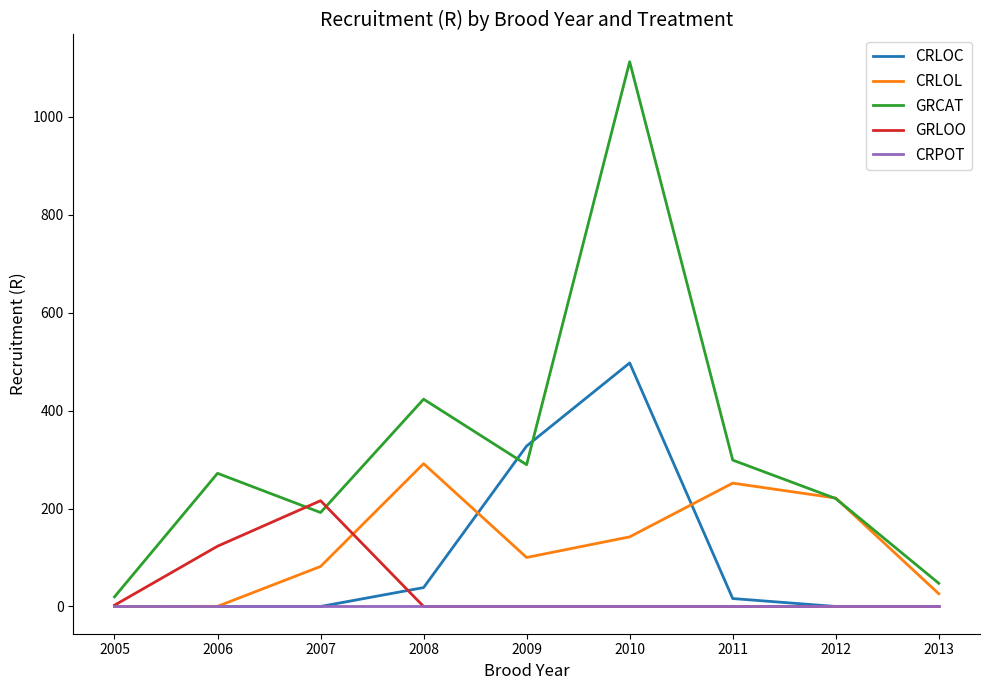

At which category does GRCAT reach its first local valley?

2007